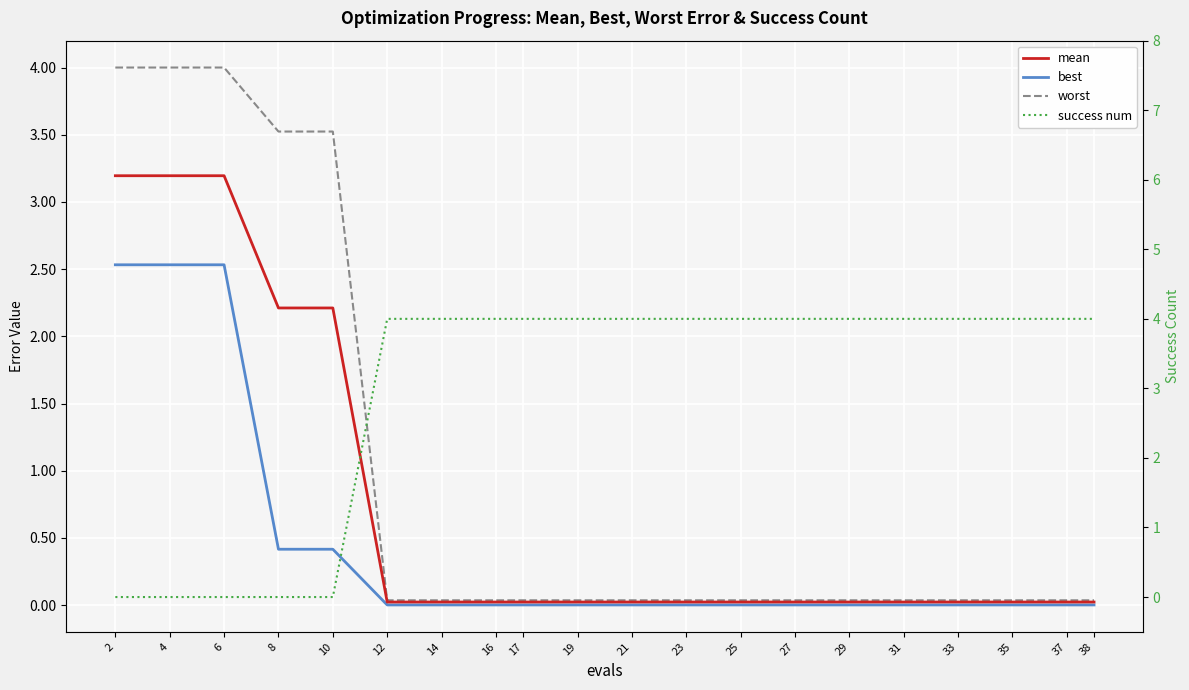

What is the average value of the best series?

0.4